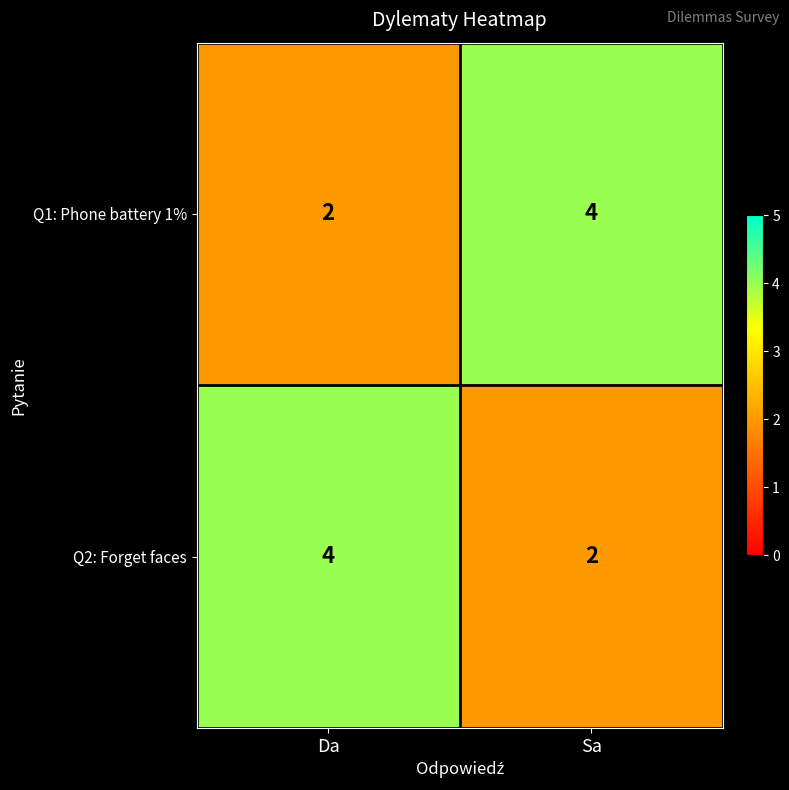

Reading left to right, extract all data points from this chart.

Q1: Phone battery 1%: 2	4
Q2: Forget faces: 4	2